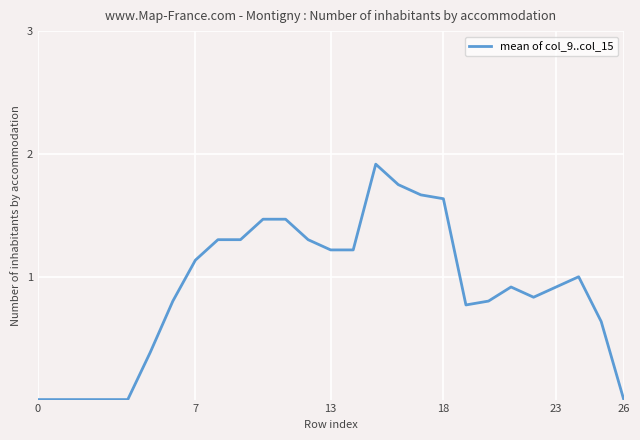

What is the maximum value shown in the chart?

1.9